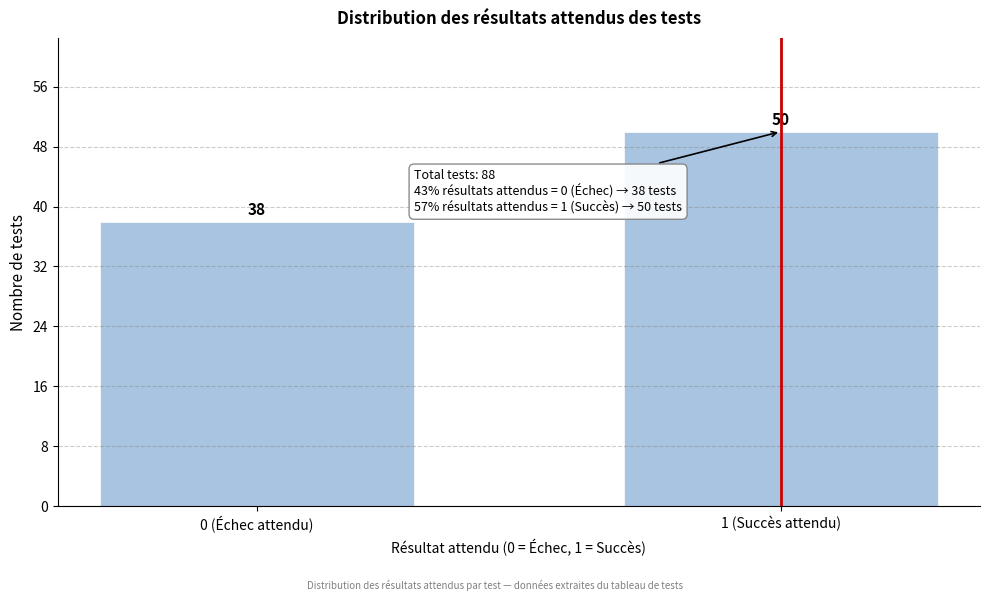

Reading left to right, list all the values displayed in this chart.

0 (Échec attendu)=38	1 (Succès attendu)=50